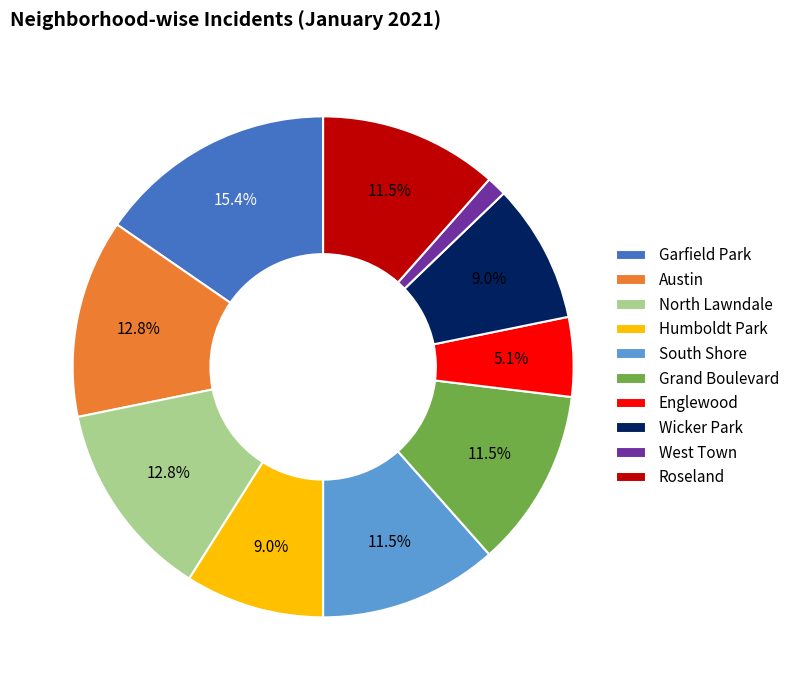

Is Garfield Park the majority of the pie?

No